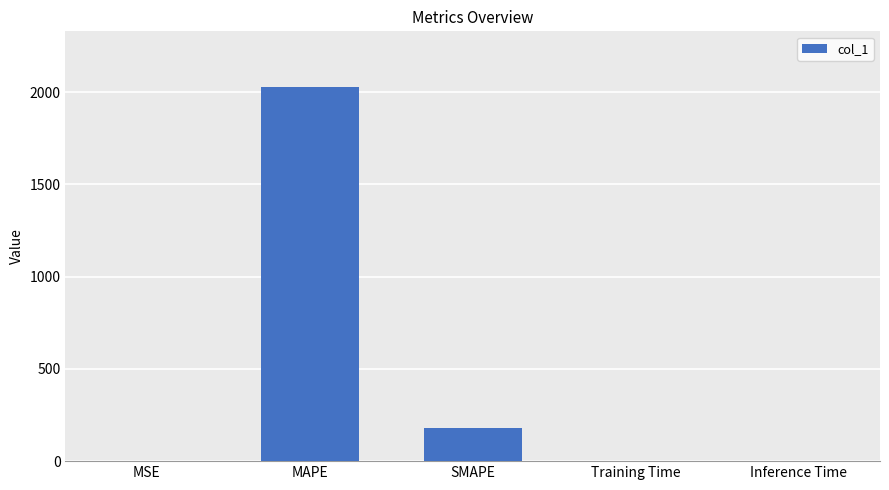

Are the bars horizontal?

No